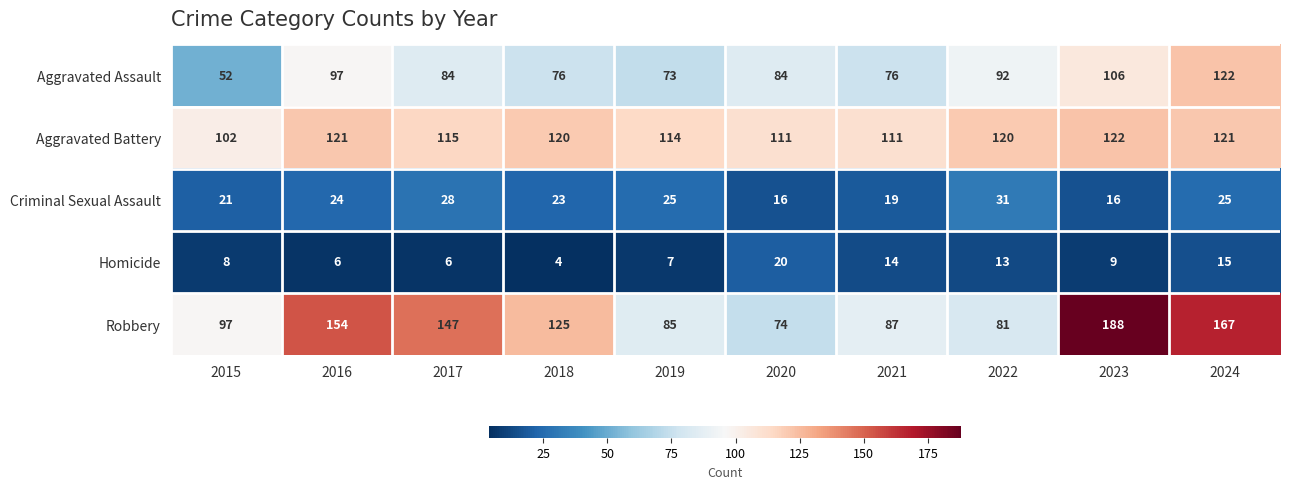

At which label does Aggravated Assault first exceed 84?

2016